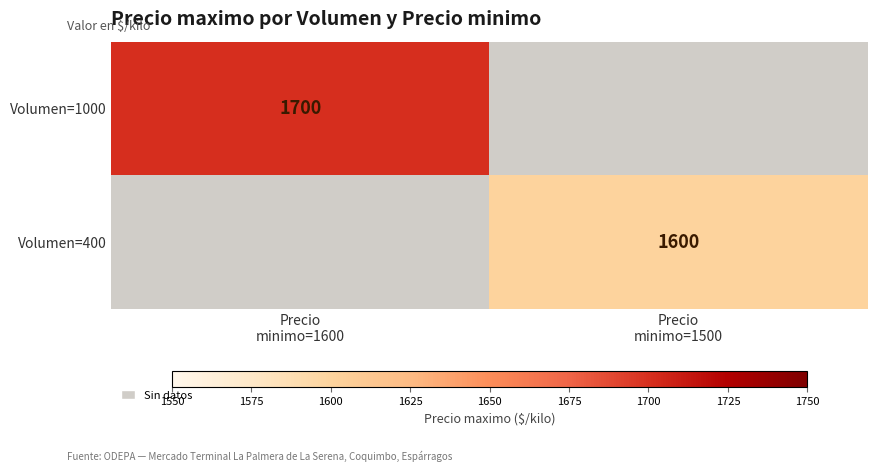

Which series has the largest range (max minus min)?

Volumen=1000